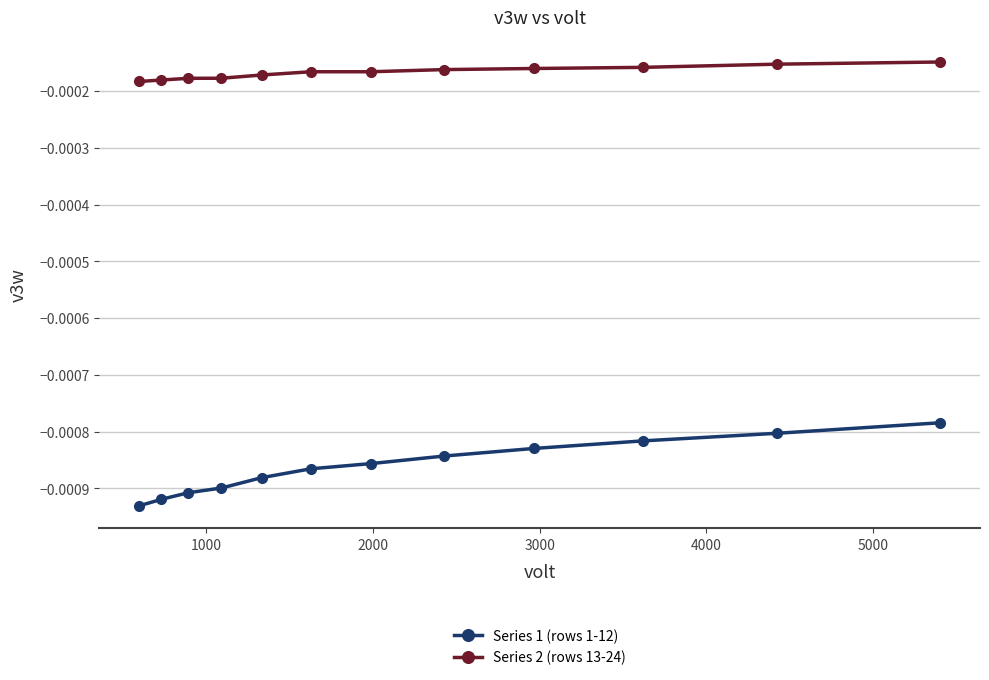

Rank the series by their maximum value, from highest to lowest.

Series 2 (rows 13-24), Series 1 (rows 1-12)